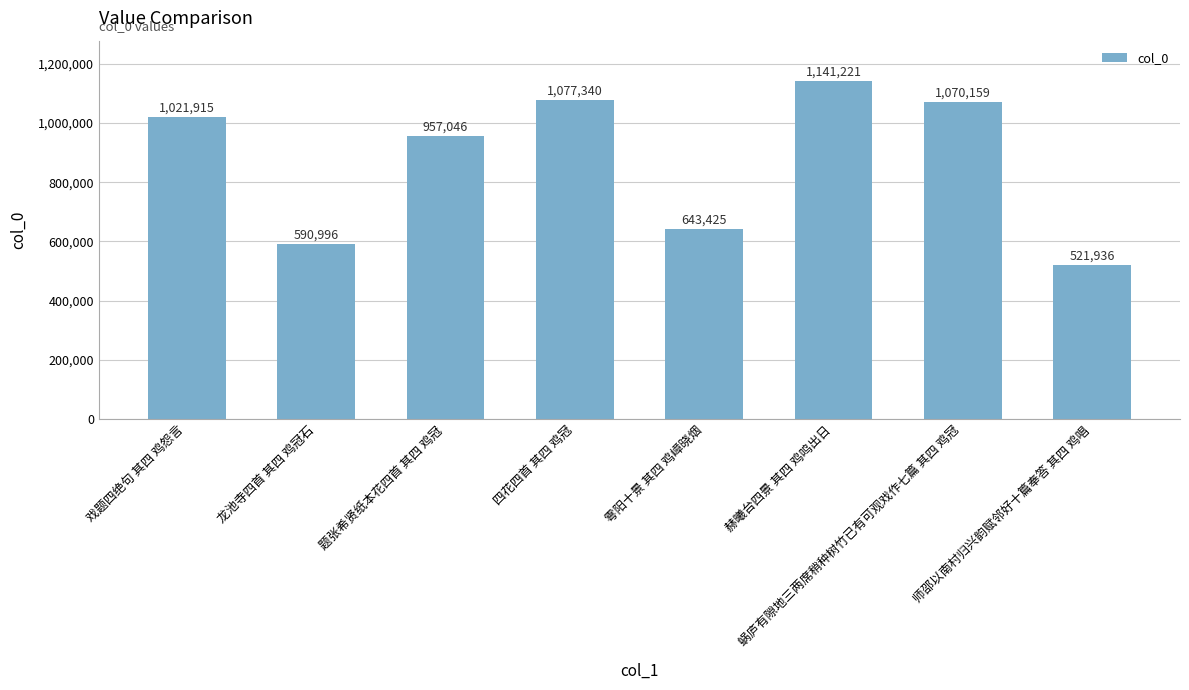

What position from the left is 雩阳十景 其四 鸡嶂晓烟?

5